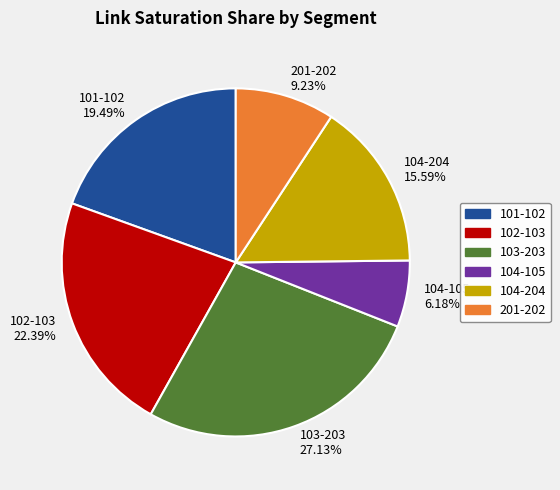

Is there a majority slice in this chart?

No